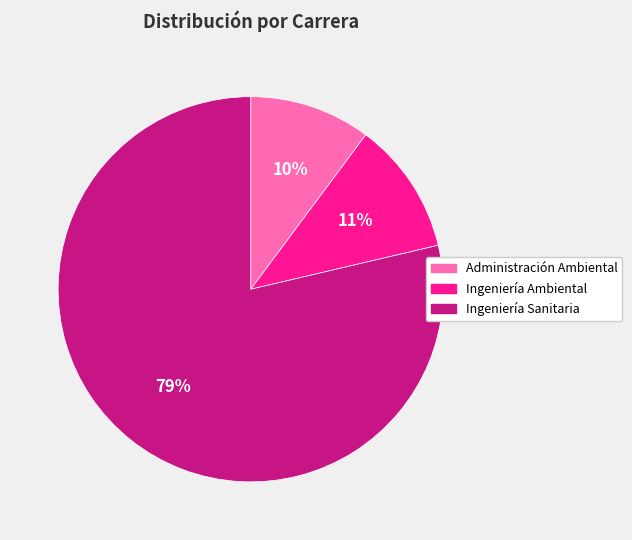

Is Ingeniería Ambiental the majority of the pie?

No